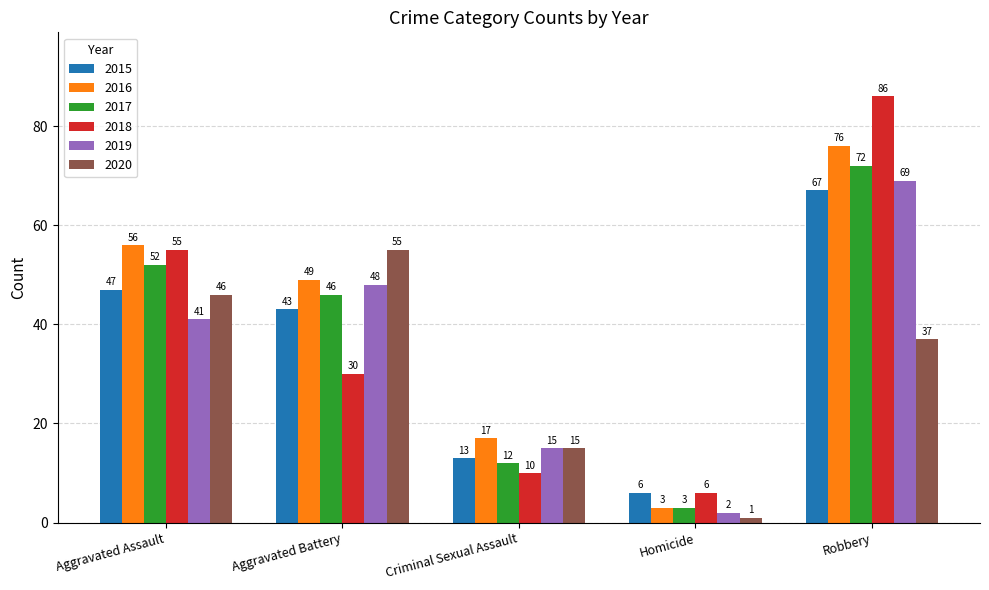

At how many categories does at least one series exceed 44?

3